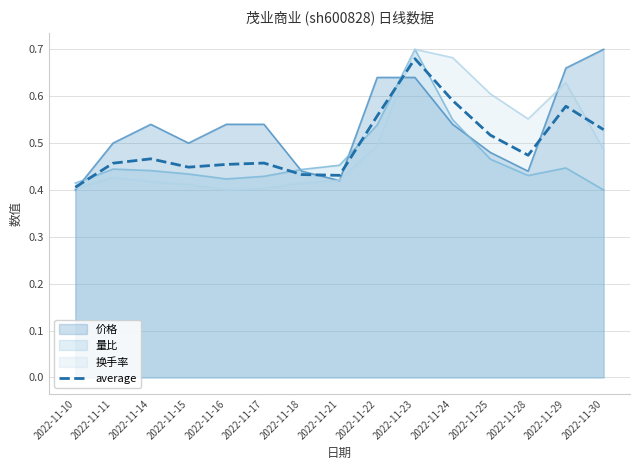

Which category has the highest value across all series?

2022-11-23